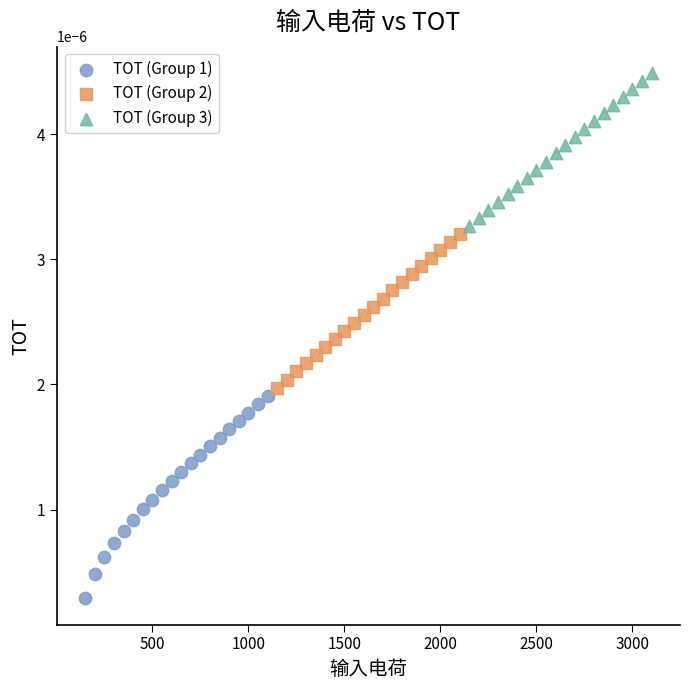

What are all the series names shown in the legend?

TOT (Group 1), TOT (Group 2), TOT (Group 3)